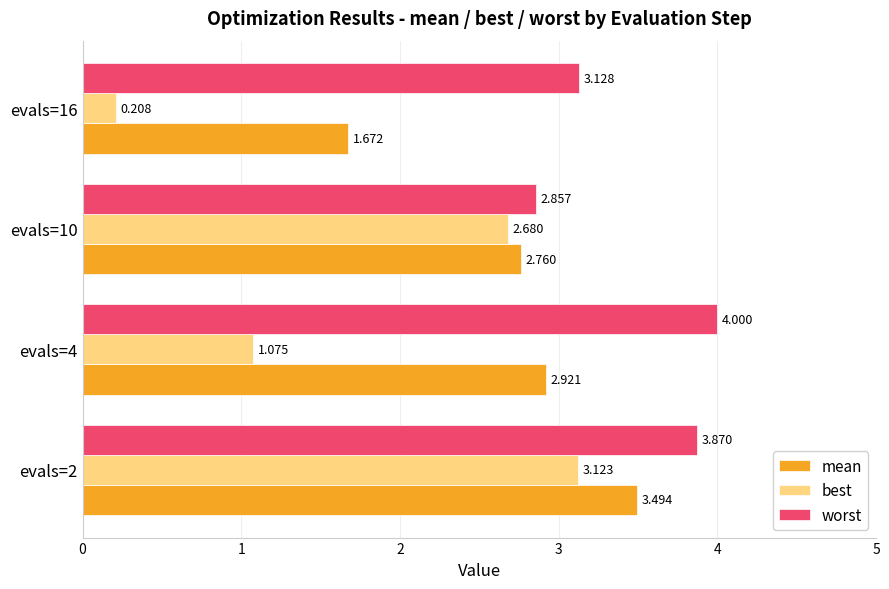

List the series in order of their peak value, lowest first.

best, mean, worst